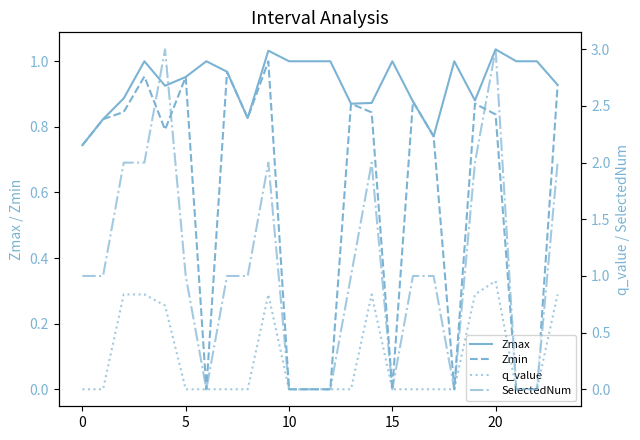

Which label corresponds to the largest value in the chart?

15